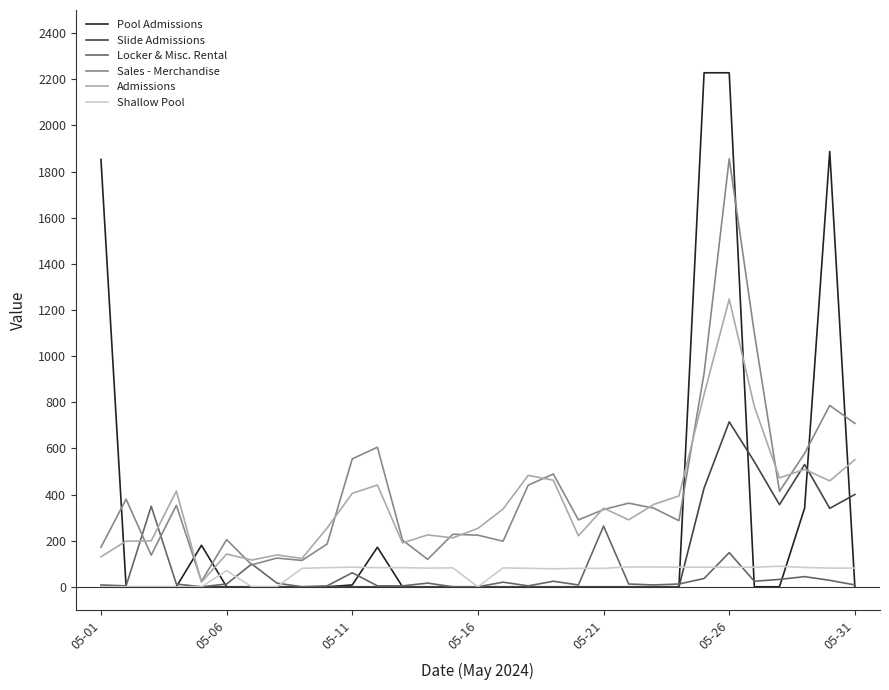

Which series has the widest spread of values?

Pool Admissions